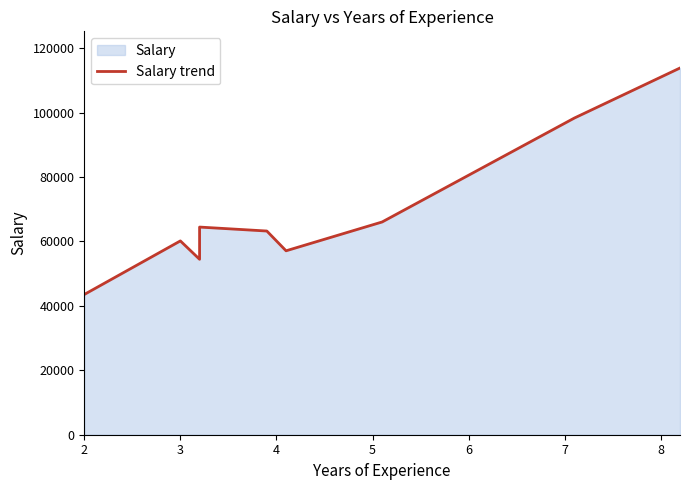

What is the greatest value displayed?

113812